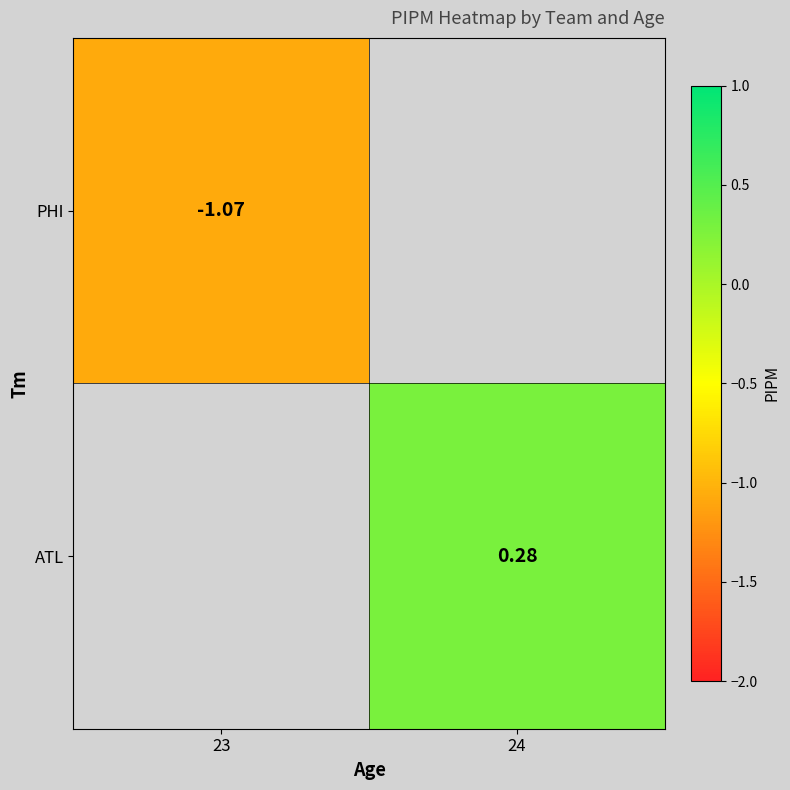

List the labels in order of PHI value, largest first.

23, 24